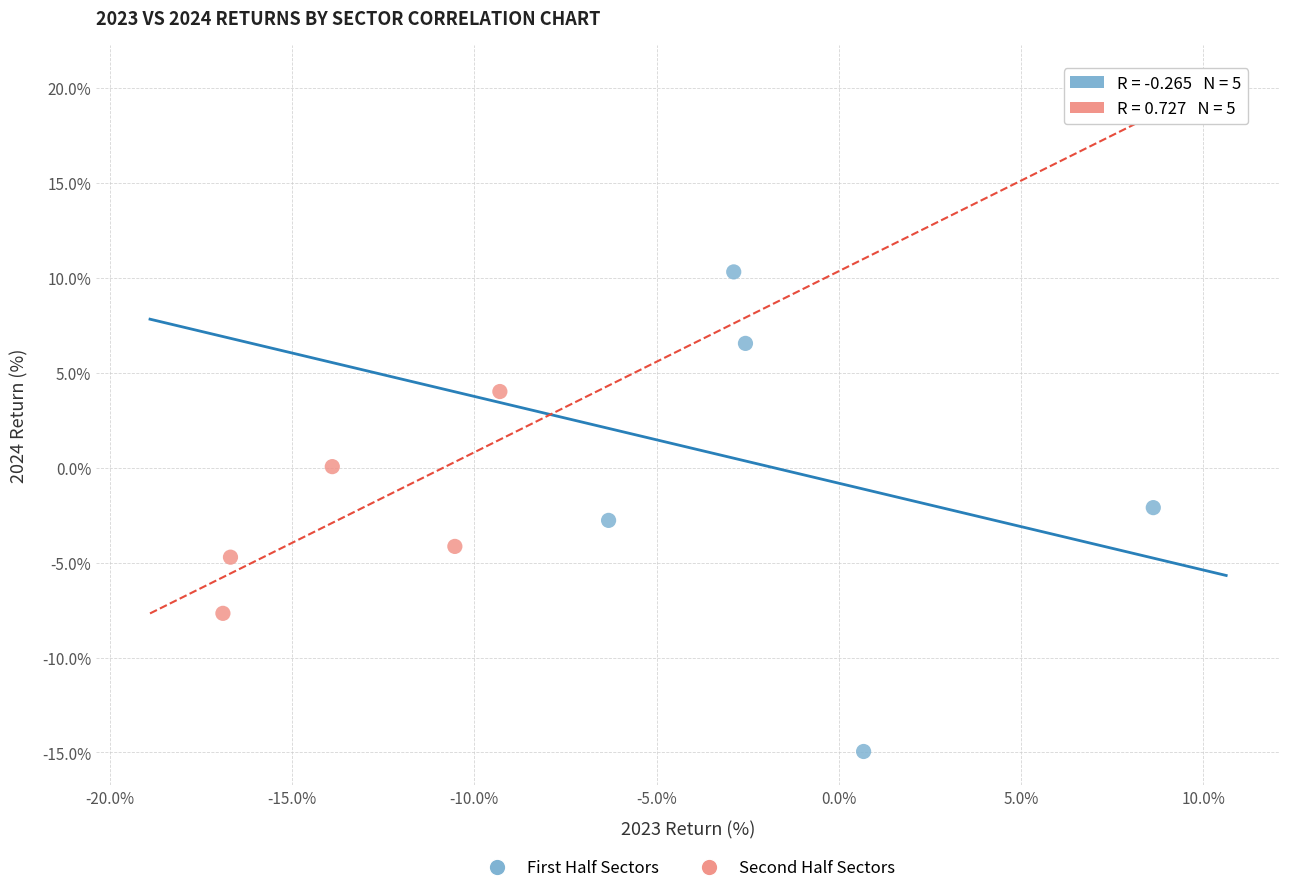

Which series reaches the minimum Y coordinate?

First Half Sectors